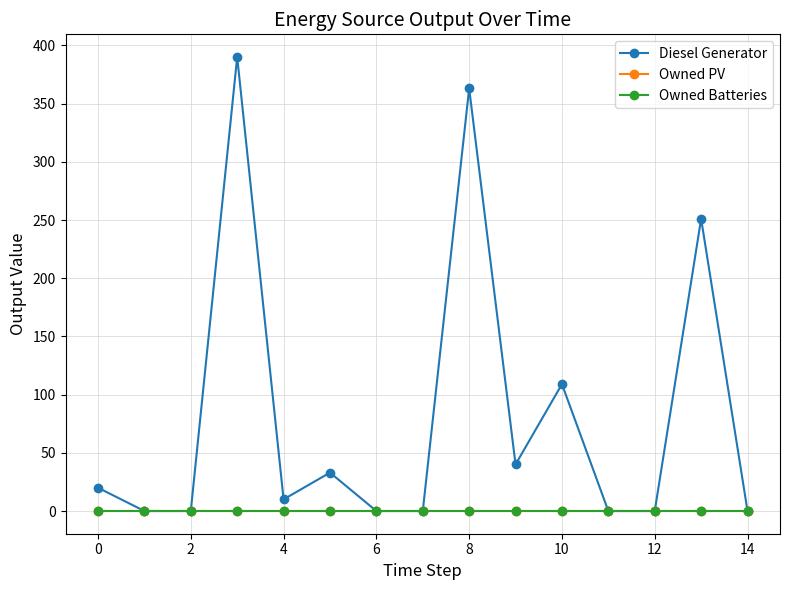

True or false: Owned PV and Owned Batteries cross at least once.

False